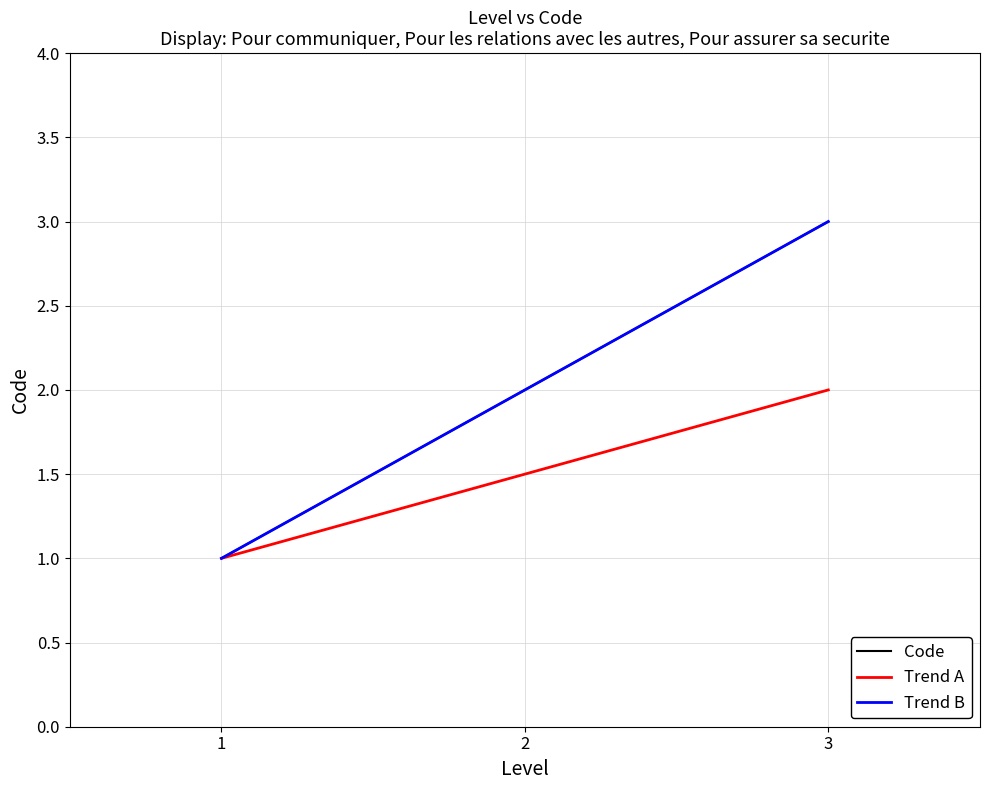

Does the chart have visible grid lines?

Yes